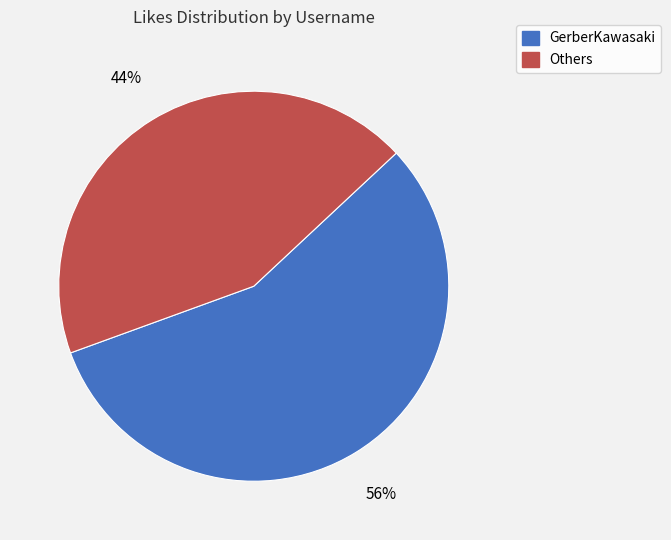

To the nearest percent, what is the average slice percentage?

50%